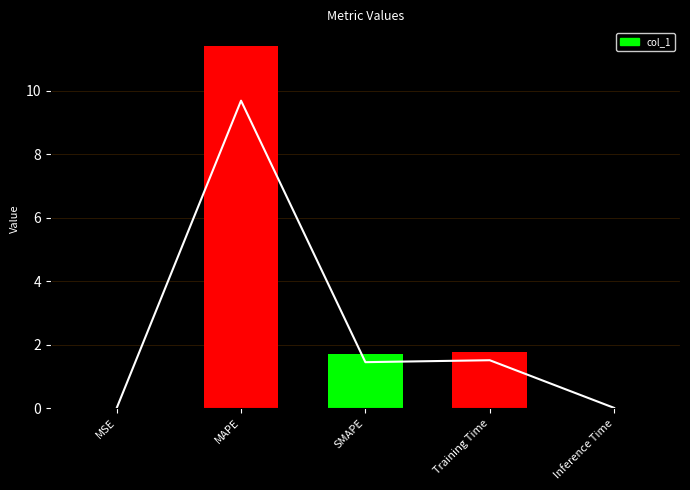

What is the difference between the maximum and second lowest values?

11.4